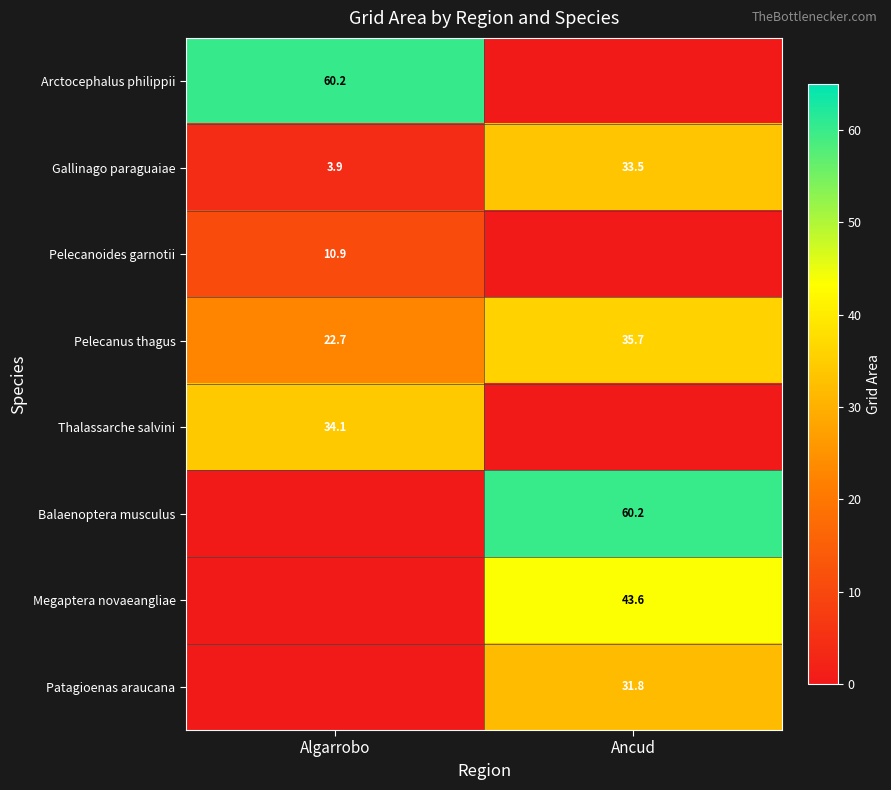

List the labels in order of Gallinago paraguaiae value, largest first.

Ancud, Algarrobo